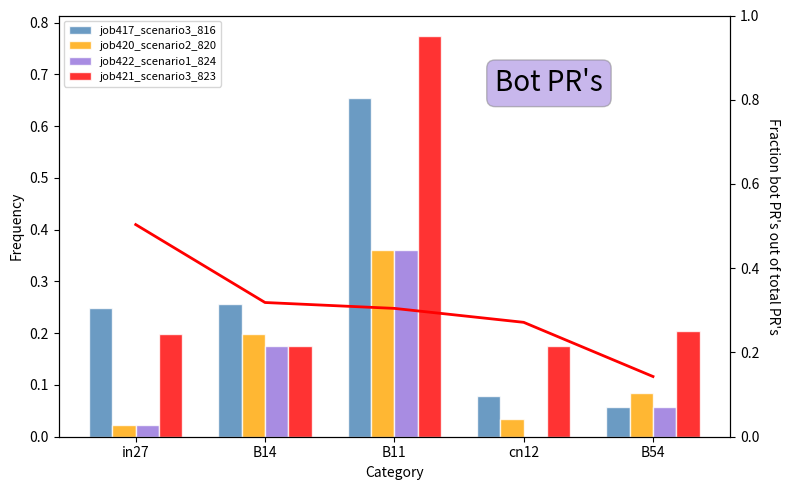

What is the difference between the job420_scenario2_820 values at cn12 and B11?

0.3